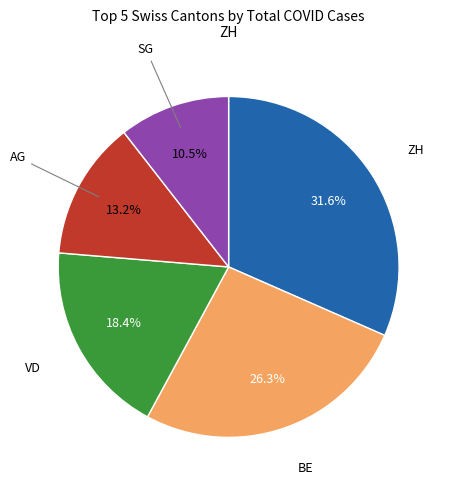

Is there any slice that represents more than half of the pie?

No